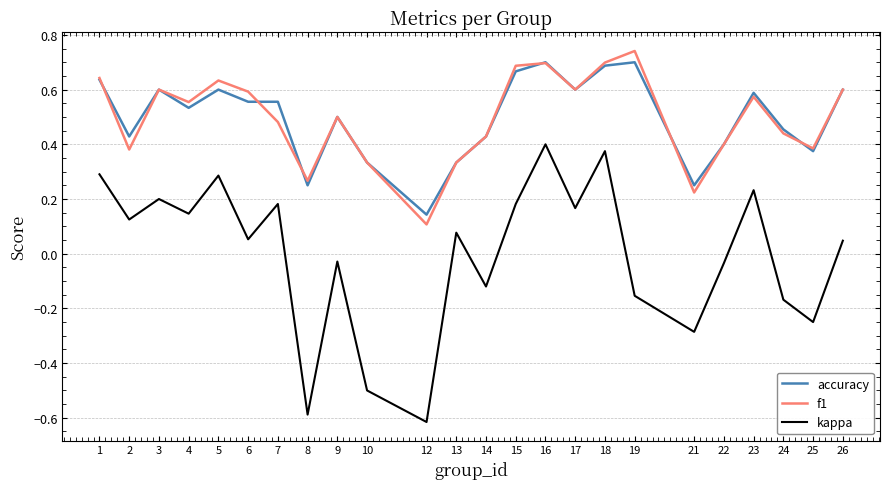

Is the value of kappa at 24 greater than the value of f1 at 17?

No